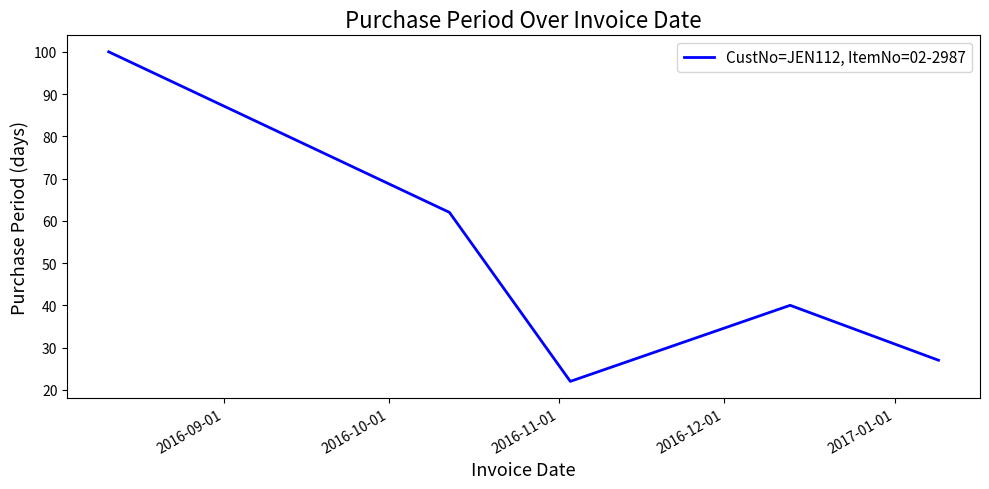

What is the sum of all values?

251